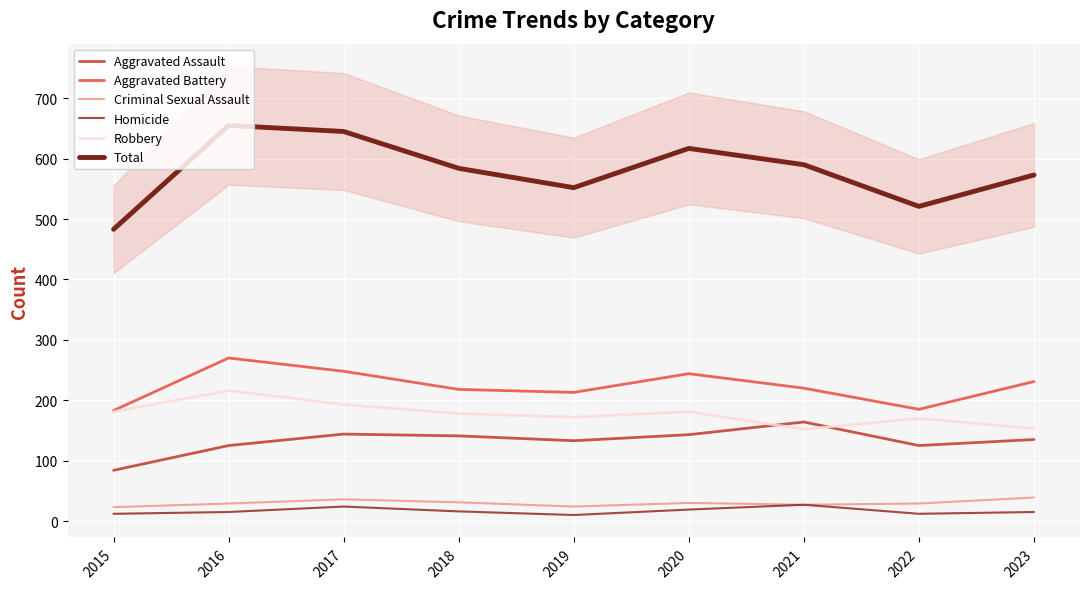

True or false: Total and Aggravated Battery intersect in this chart.

False